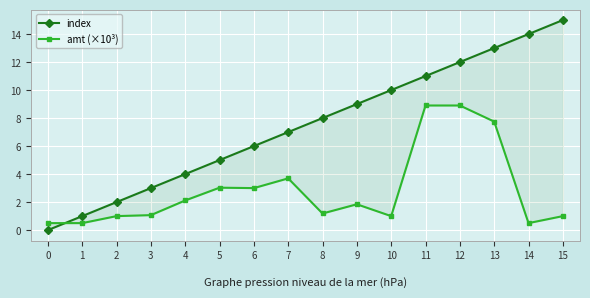

Reading left to right, extract all data points from this chart.

index: 0=0.0	1=1.0	2=2.0	3=3.0	4=4.0	5=5.0	6=6.0	7=7.0	8=8.0	9=9.0	10=10.0	11=11.0	12=12.0	13=13.0	14=14.0	15=15.0
amt (×10³): 0=0.5	1=0.5	2=1.0	3=1.1	4=2.1	5=3.0	6=3.0	7=3.7	8=1.2	9=1.8	10=1.0	11=8.9	12=8.9	13=7.8	14=0.5	15=1.0